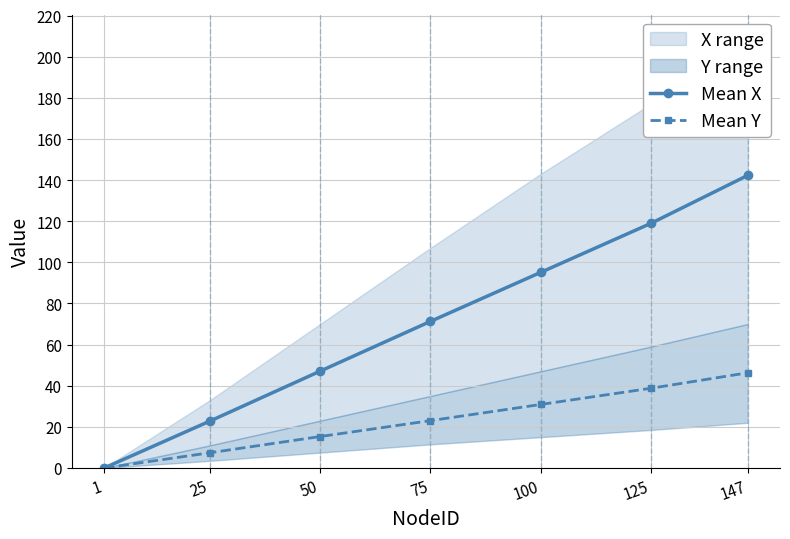

What is the total value across all series at 50?

62.4